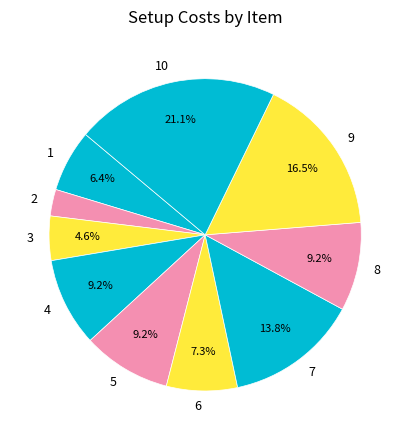

To the nearest percent, what is the difference between the 1 and 3 slice percentages?

2%